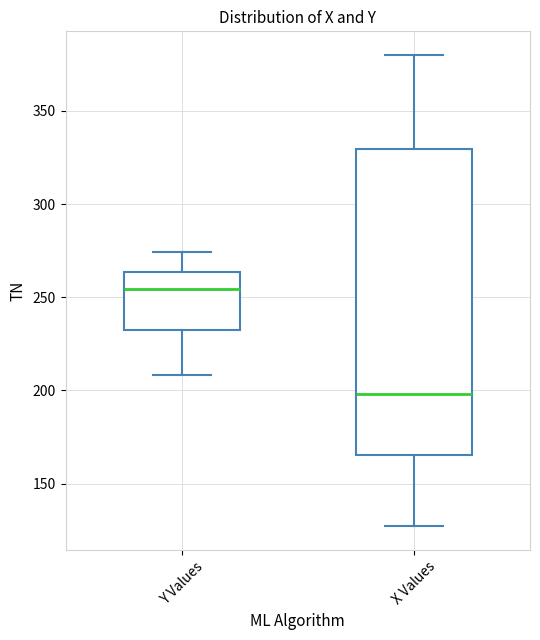

Comparing the boxes themselves (not the whiskers), which one is the tallest?

X Values